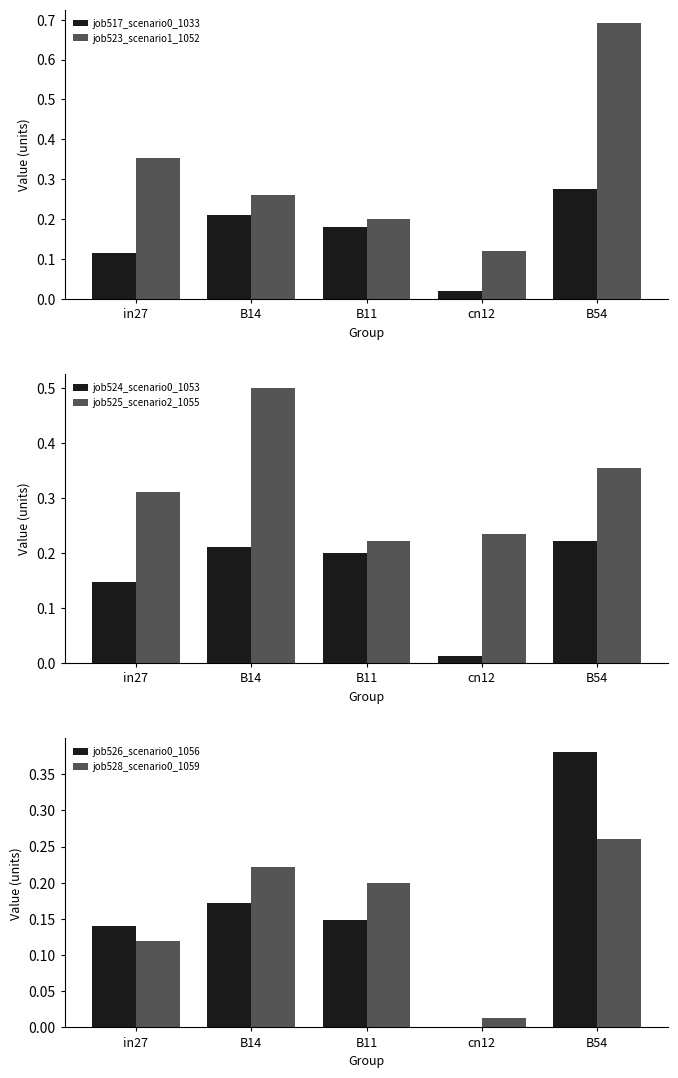

Is it true that job517_scenario0_1033 equals 0.3 at B14?

False